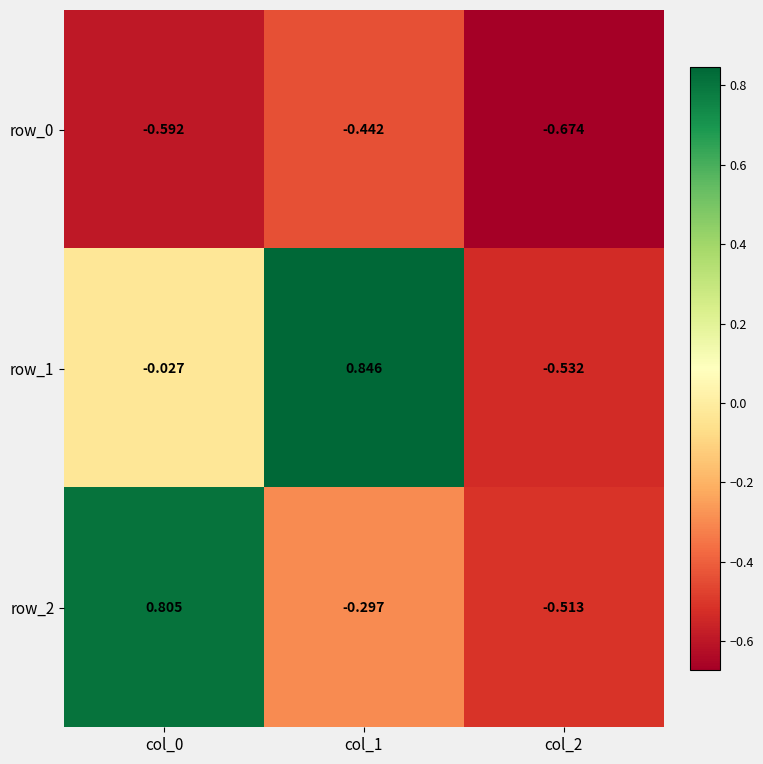

What is the difference between the row_2 values at col_0 and col_2?

1.3